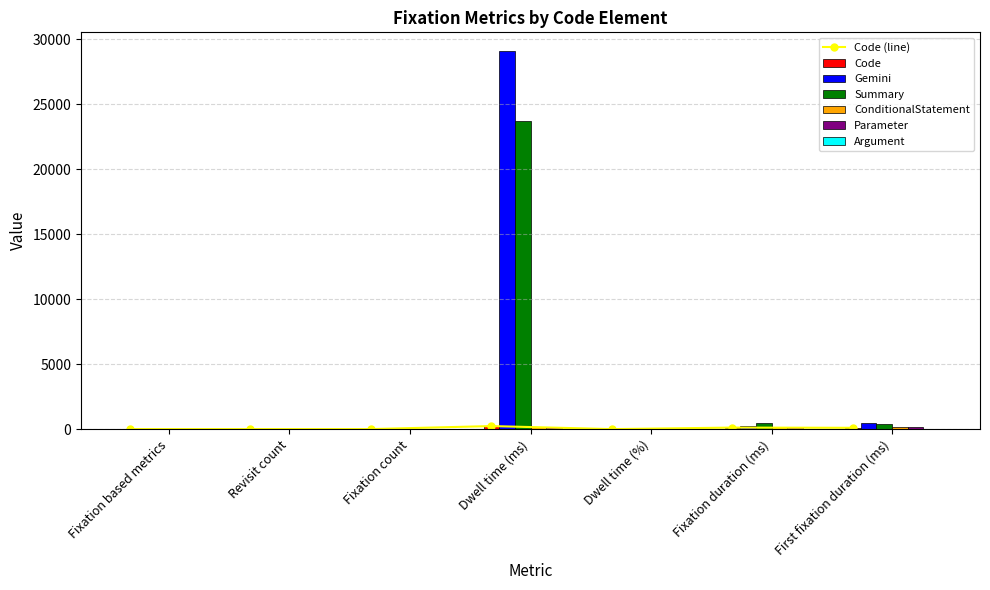

Reading left to right, what are all the values shown in this chart?

Code: Fixation based metrics=0.0	Revisit count=1.0	Fixation count=2.0	Dwell time (ms)=233.7	Dwell time (%)=0.3	Fixation duration (ms)=116.8	First fixation duration (ms)=100.2
Gemini: Fixation based metrics=0.0	Revisit count=6.0	Fixation count=120.0	Dwell time (ms)=29087.7	Dwell time (%)=33.0	Fixation duration (ms)=242.4	First fixation duration (ms)=433.8
Summary: Fixation based metrics=0.0	Revisit count=7.0	Fixation count=53.0	Dwell time (ms)=23690.7	Dwell time (%)=26.9	Fixation duration (ms)=447.0	First fixation duration (ms)=392.1
ConditionalStatement: Fixation based metrics=0.0	Revisit count=0.0	Fixation count=1.0	Dwell time (ms)=133.5	Dwell time (%)=0.1	Fixation duration (ms)=133.5	First fixation duration (ms)=133.5
Parameter: Fixation based metrics=0.0	Revisit count=0.0	Fixation count=1.0	Dwell time (ms)=133.5	Dwell time (%)=0.1	Fixation duration (ms)=133.5	First fixation duration (ms)=133.5